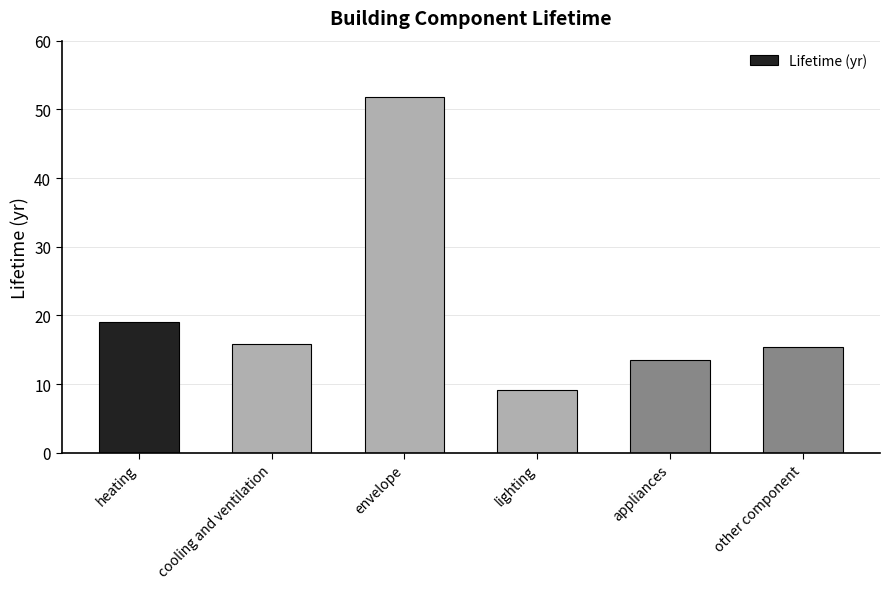

Which label corresponds to the largest value in the chart?

envelope